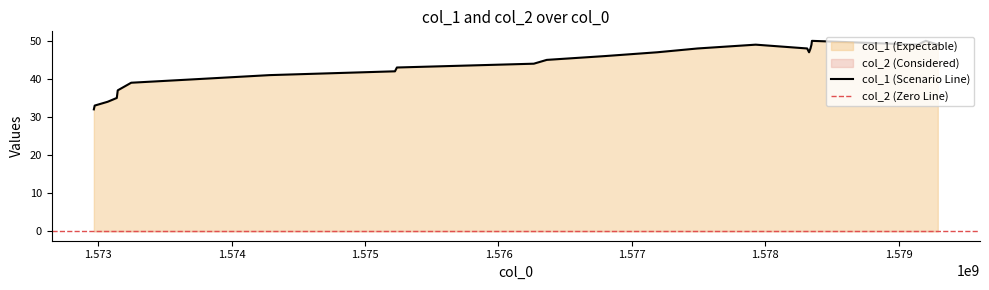

Reading left to right, list all the values displayed in this chart.

1572967873=32	1572974190=33	1573071350=34	1573139768=35	1573143355=36	1573146938=37	1573247784=39	1573769844=40	1574284755=41	1575224387=42	1575238844=43	1576264744=44	1576361871=45	1576797445=46	1577189999=47	1577492447=48	1577927943=49	1578313238=48	1578327556=47	1578338314=48	1578345556=49	1578349111=50	1579141073=49	1579202292=50	1579292354=49